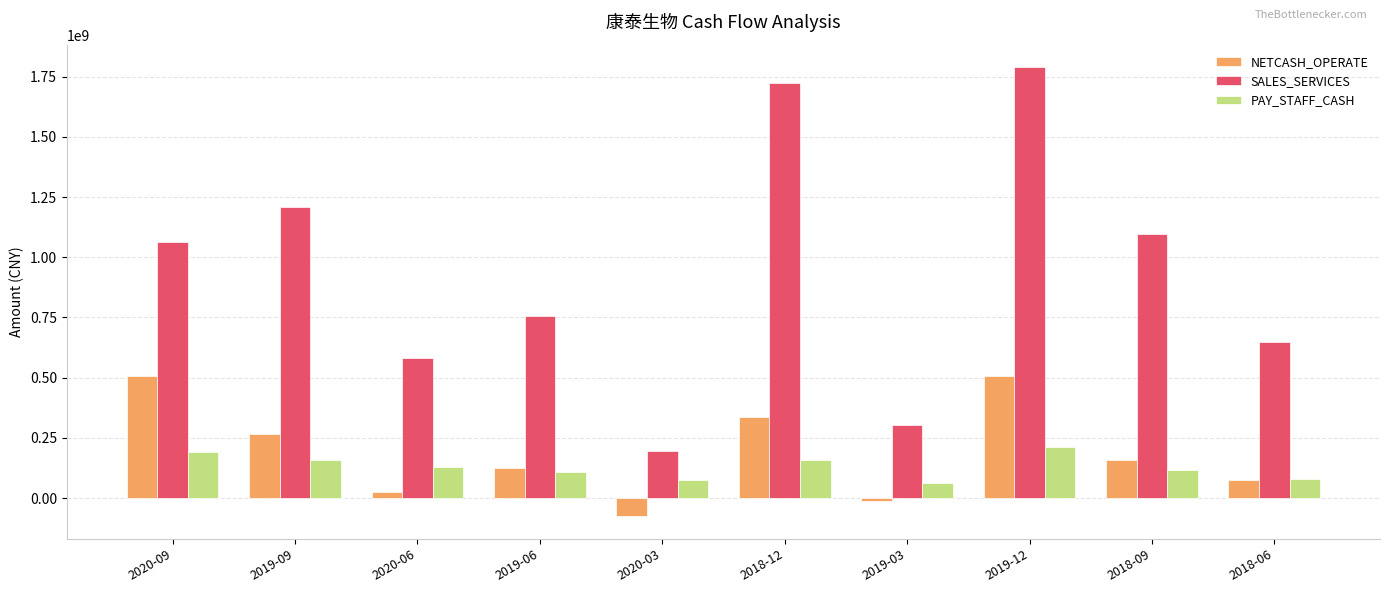

Which series has the widest spread of values?

SALES_SERVICES